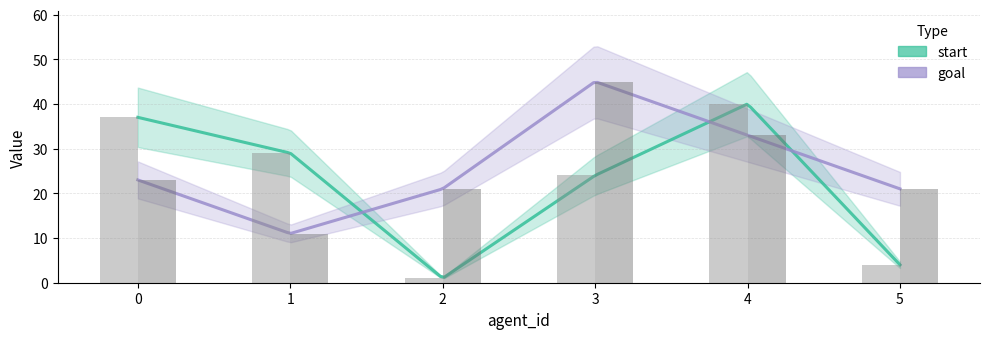

At which category does the chart reach its peak across all series?

3